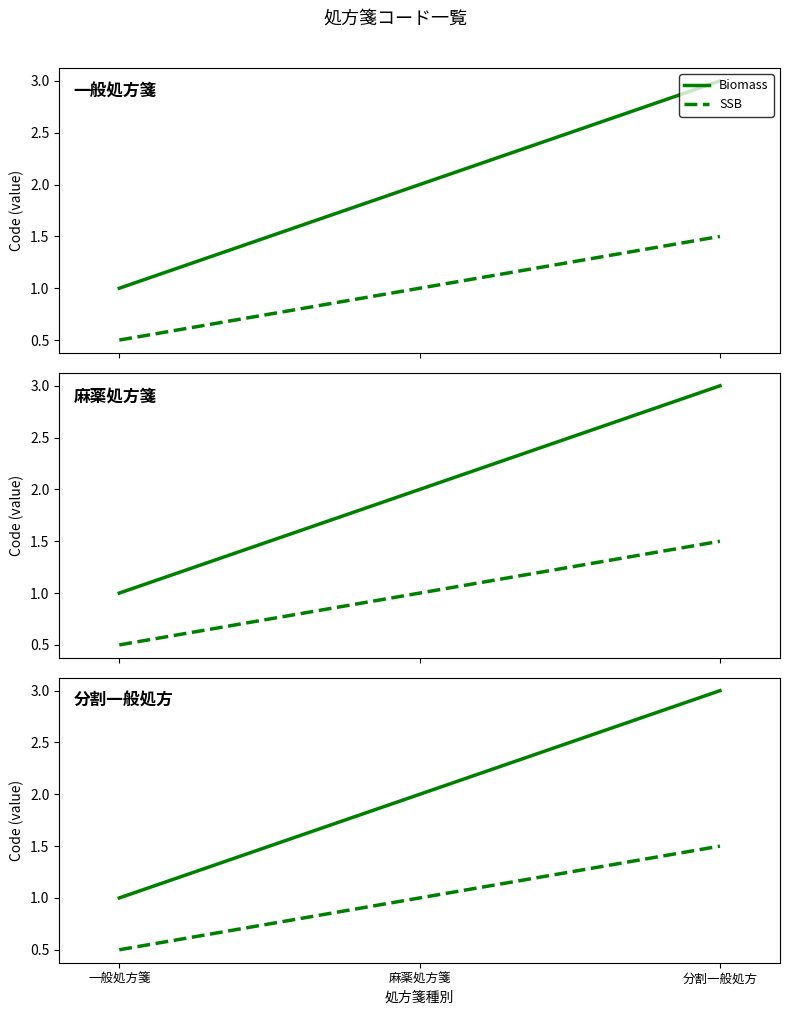

Is it true that Biomass equals 2.0 at 麻薬処方箋?

True